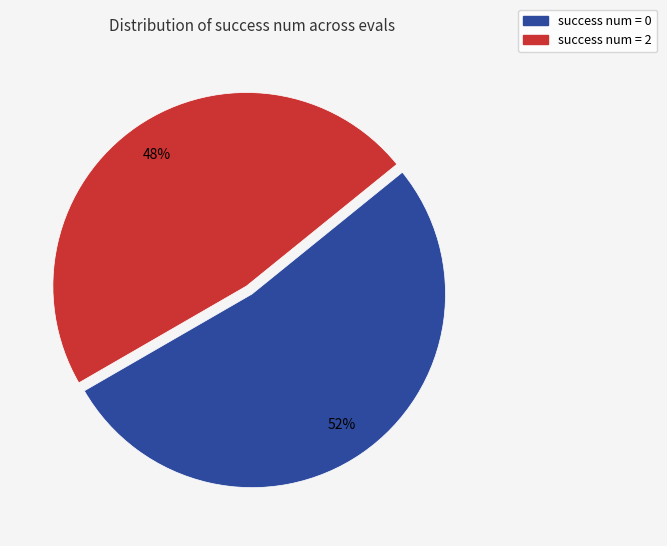

Count the number of slices in the pie.

2